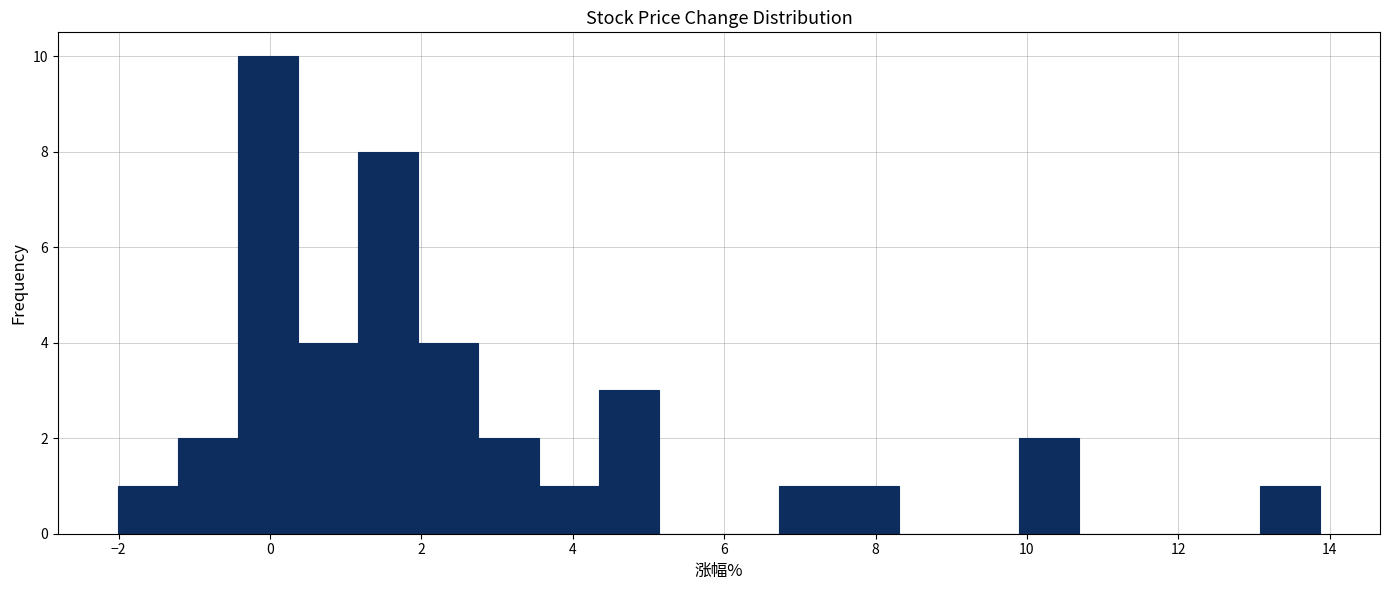

Read against the x-axis, roughly where is the centre of the tallest bar?

0.0